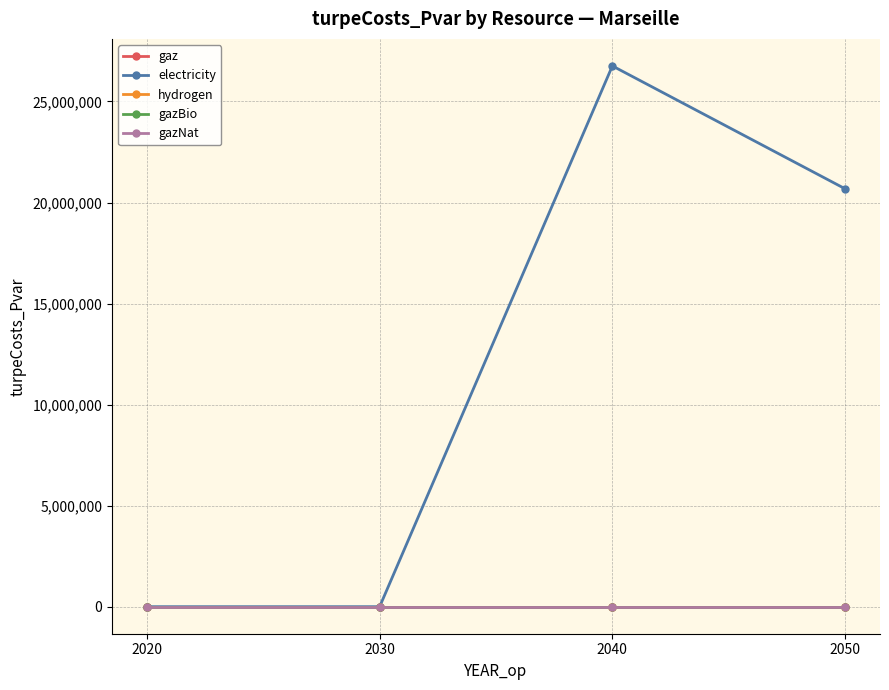

True or false: gazNat and gazBio intersect in this chart.

False